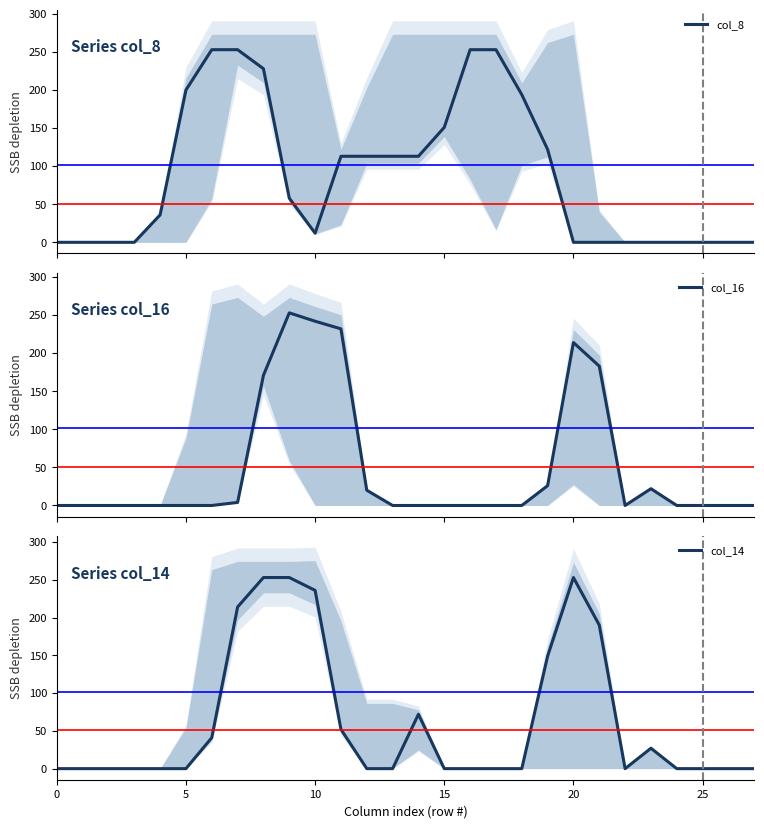

Reading left to right, transcribe all the data shown in this chart.

col_8: 0	0	0	0	36	200	253	253	228	58	12	113	113	113	113	151	253	253	194	122	0	0	0	0	0	0	0	0
col_16: 0	0	0	0	0	0	0	4	171	253	242	232	20	0	0	0	0	0	0	26	214	183	0	22	0	0	0	0
col_14: 0	0	0	0	0	0	41	214	253	253	236	52	0	0	72	0	0	0	0	149	253	190	0	27	0	0	0	0